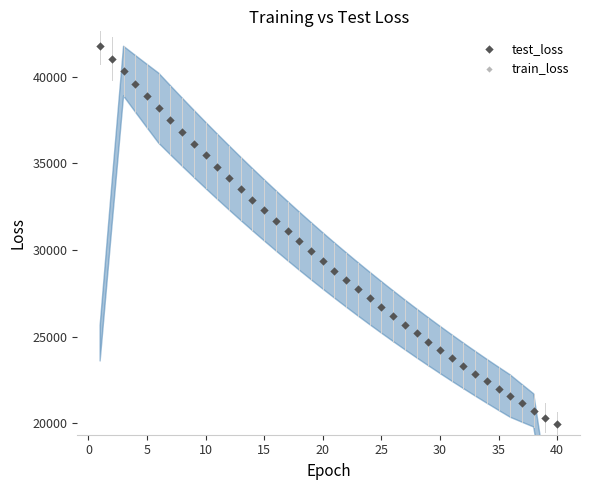

What are all the series names shown in the legend?

test_loss, train_loss